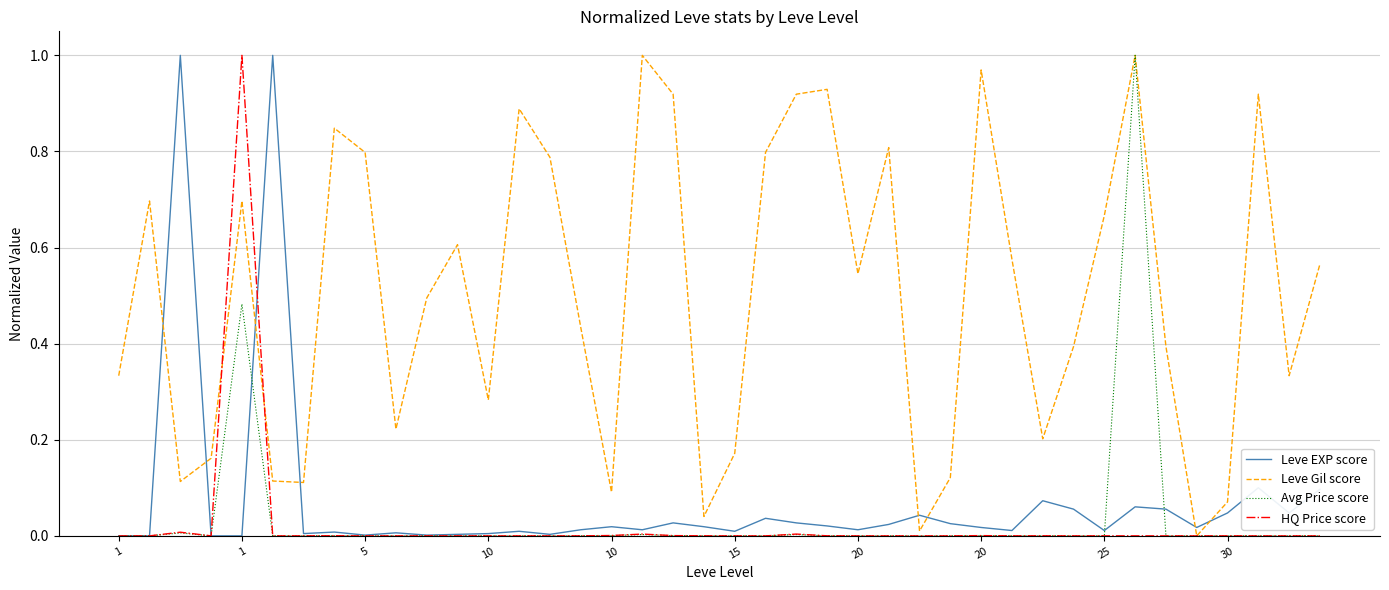

Which series has the largest total across all categories?

Leve Gil score